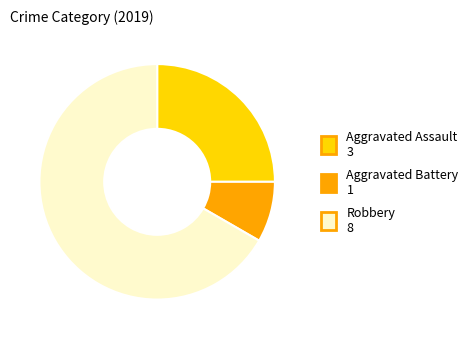

Rank the categories by value from highest to lowest.

Robbery, Aggravated Assault, Aggravated Battery